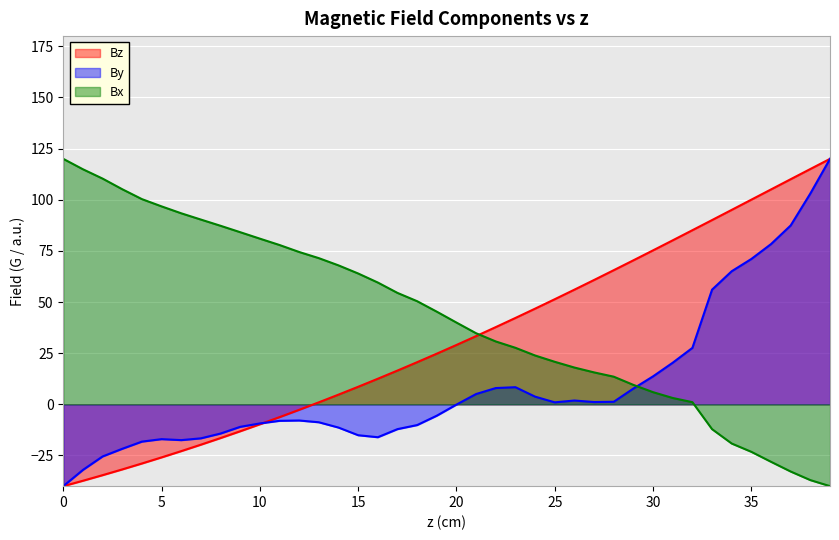

The Bx series shows -28.1 at 36. True or false?

True